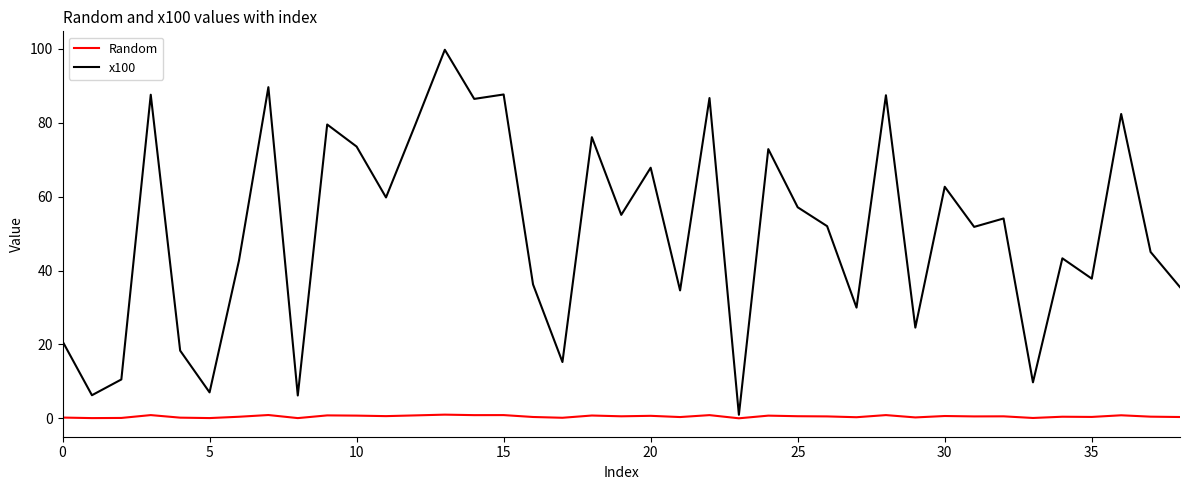

Which series has the largest total across all categories?

x100